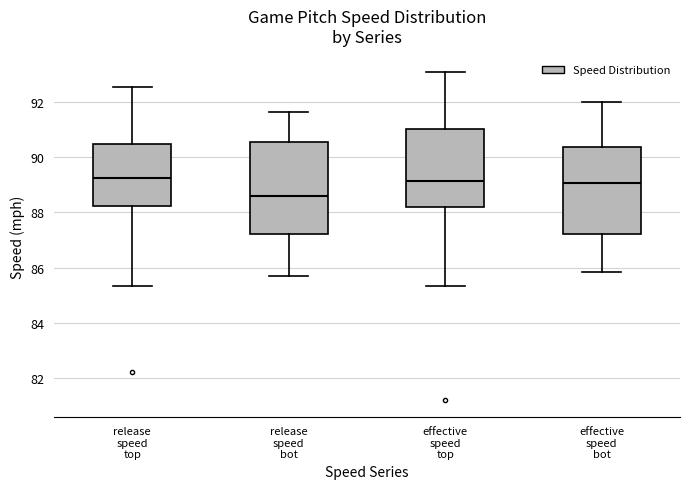

Reading left to right, transcribe this box plot: for each box, give where its median line is, the range the box spans, and where its two whiskers end, as read against the y-axis. The values are not printed on the chart, so give them approximately, as read against the axis.

release speed top: median 89.2, box 88.2 to 90.4, whiskers 85.4 to 92.6
release speed bot: median 88.6, box 87.2 to 90.6, whiskers 85.8 to 91.6
effective speed top: median 89.2, box 88.2 to 91.0, whiskers 85.4 to 93.0
effective speed bot: median 89.0, box 87.2 to 90.4, whiskers 85.8 to 92.0